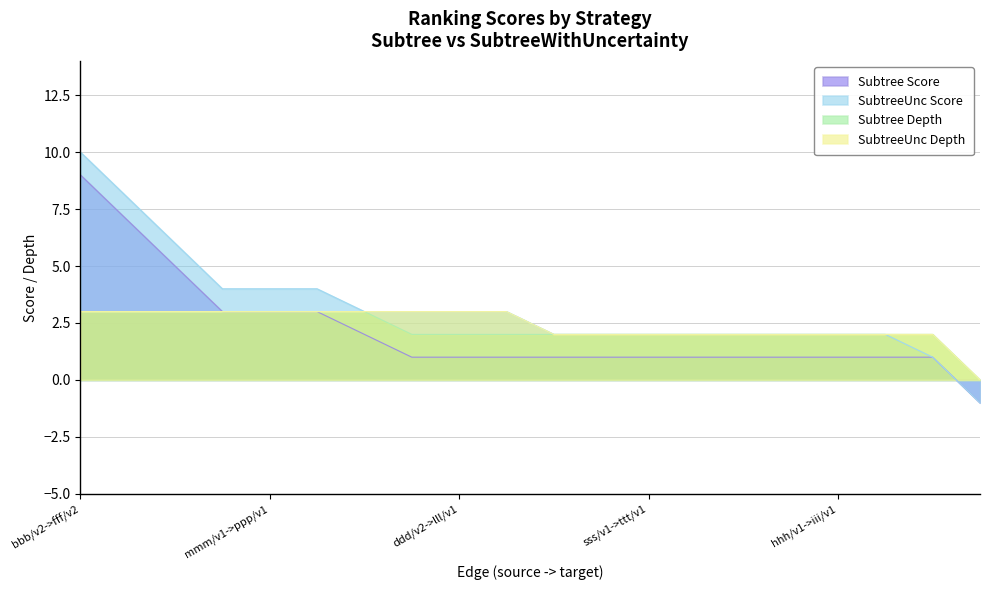

True or false: SubtreeWithUncertainty and SubtreeUnc_depth intersect in this chart.

False